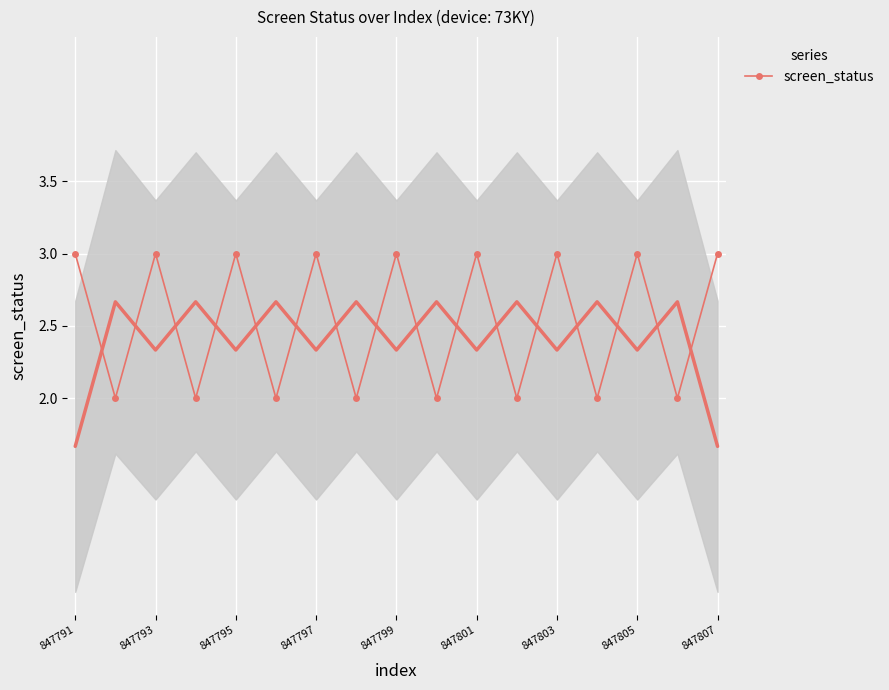

Reading left to right, list all the values displayed in this chart.

3	2	3	2	3	2	3	2	3	2	3	2	3	2	3	2	3